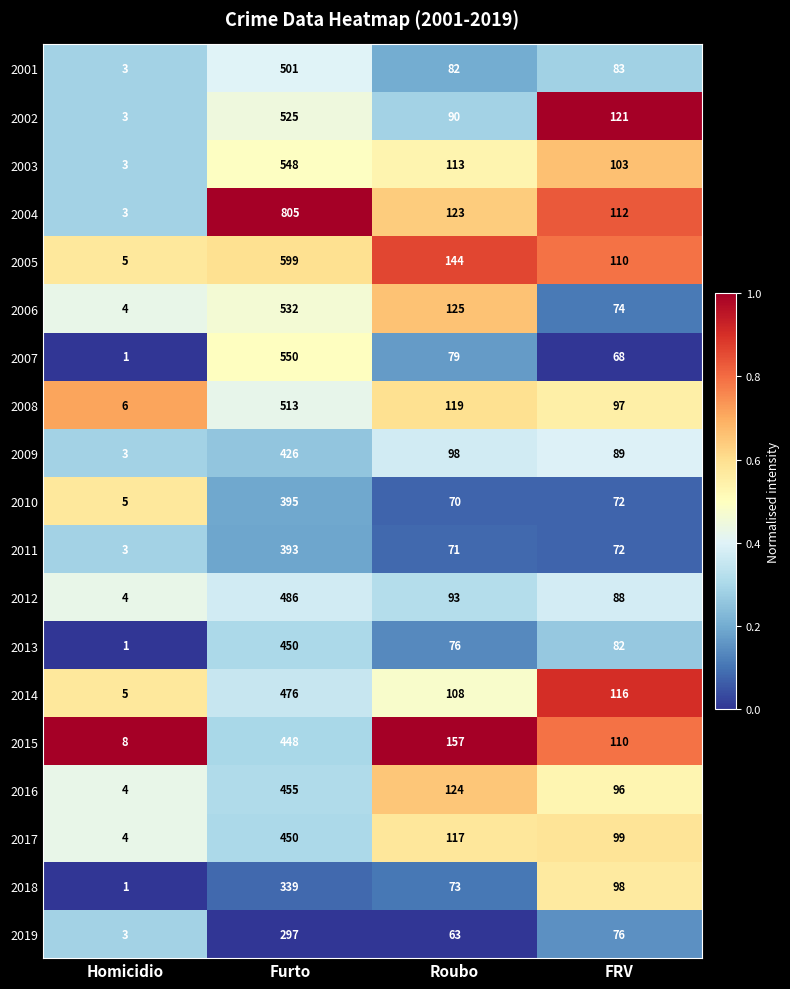

What is the difference between the 2012 values at Homicidio and Furto?

482